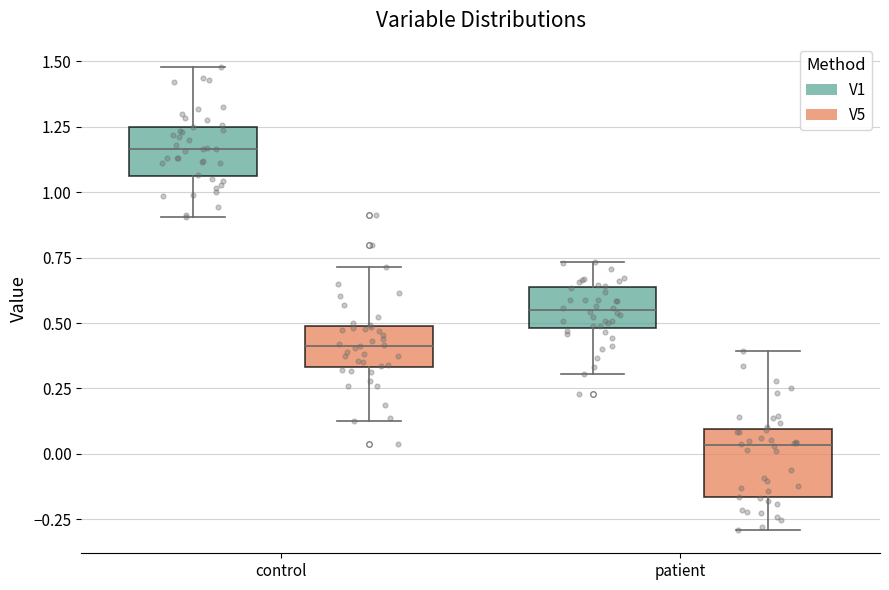

Reading left to right, read every box against the y-axis: the position of its median line, the range the box covers, and the ends of its whiskers. The values are not printed on the chart, so give them approximately, as read against the axis.

control (V1): median 1.15, box 1.05 to 1.25, whiskers 0.90 to 1.50
control (V5): median 0.40, box 0.35 to 0.50, whiskers 0.15 to 0.70
patient (V1): median 0.55, box 0.50 to 0.65, whiskers 0.30 to 0.75
patient (V5): median 0.05, box -0.15 to 0.10, whiskers -0.30 to 0.40